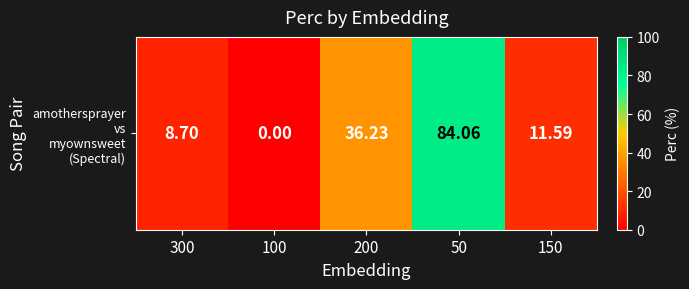

The chart shows a value of 20.7 at 200. True or false?

False